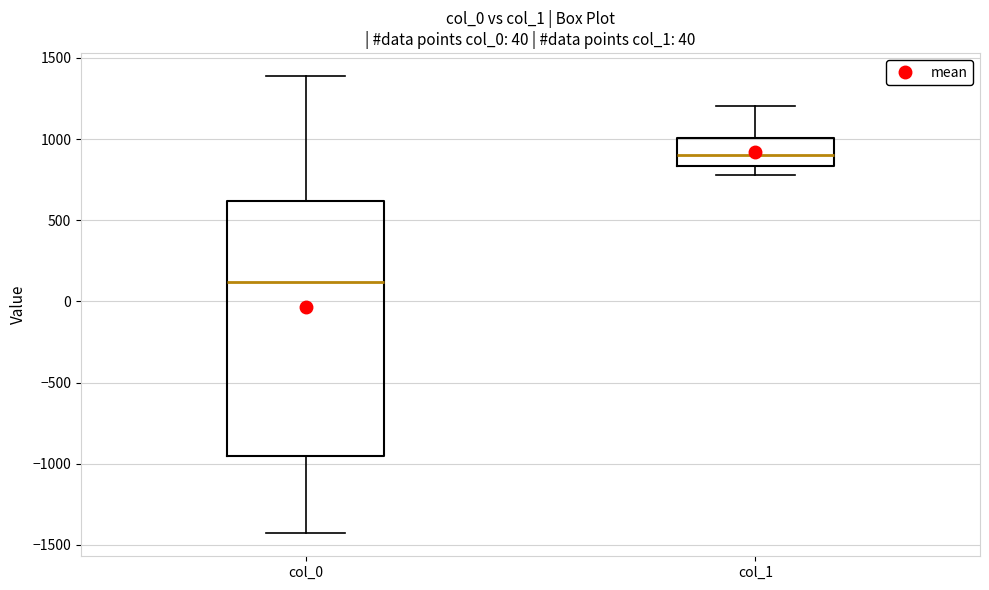

Comparing the boxes themselves (not the whiskers), which one is the tallest?

col_0